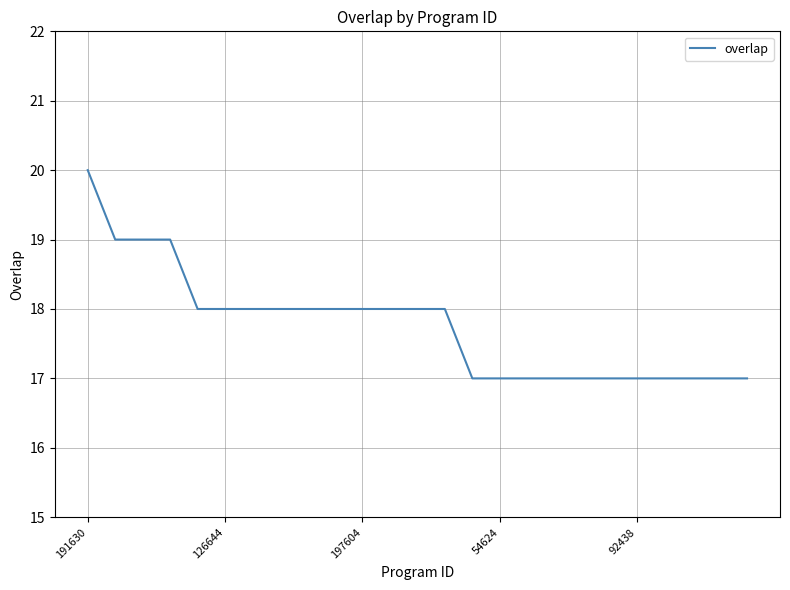

Count the number of data series in this chart.

1